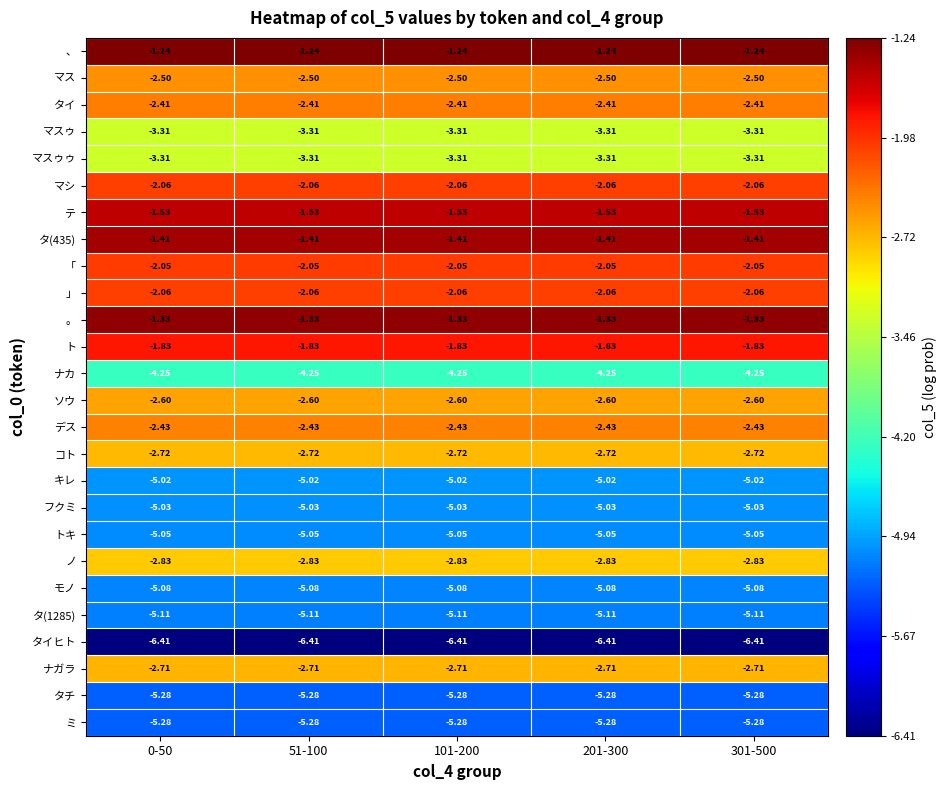

Is the value of マシ at 301-500 greater than the value of ナカ at 201-300?

Yes